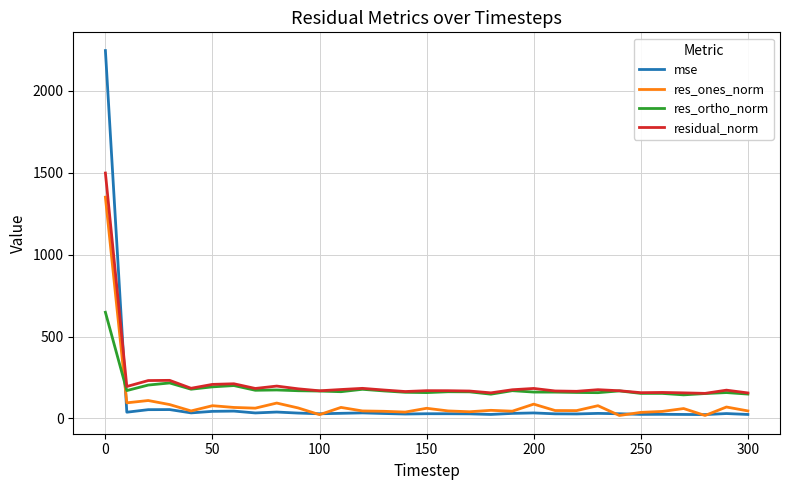

How many lines are shown in the chart?

4